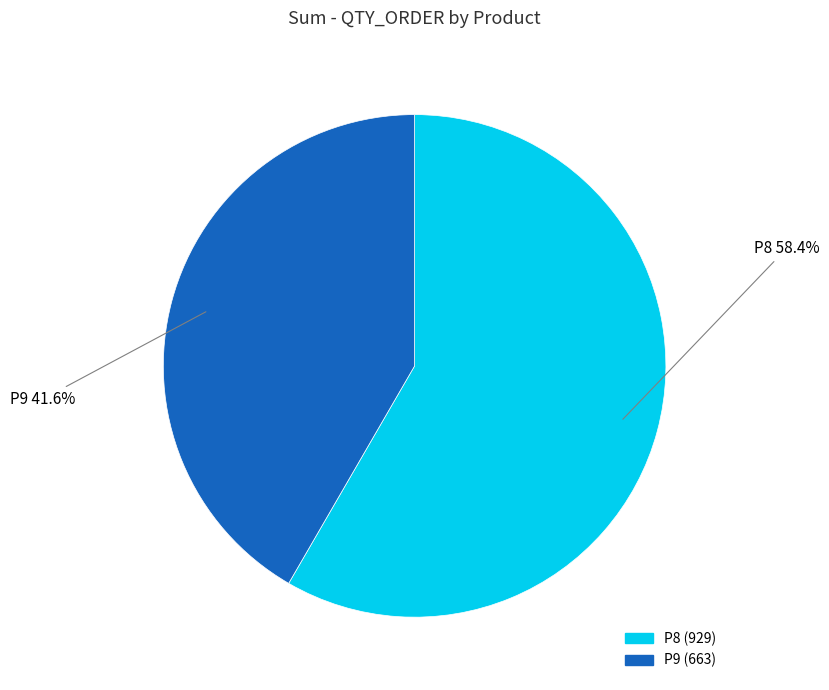

Which category has the smallest portion of the pie?

P9